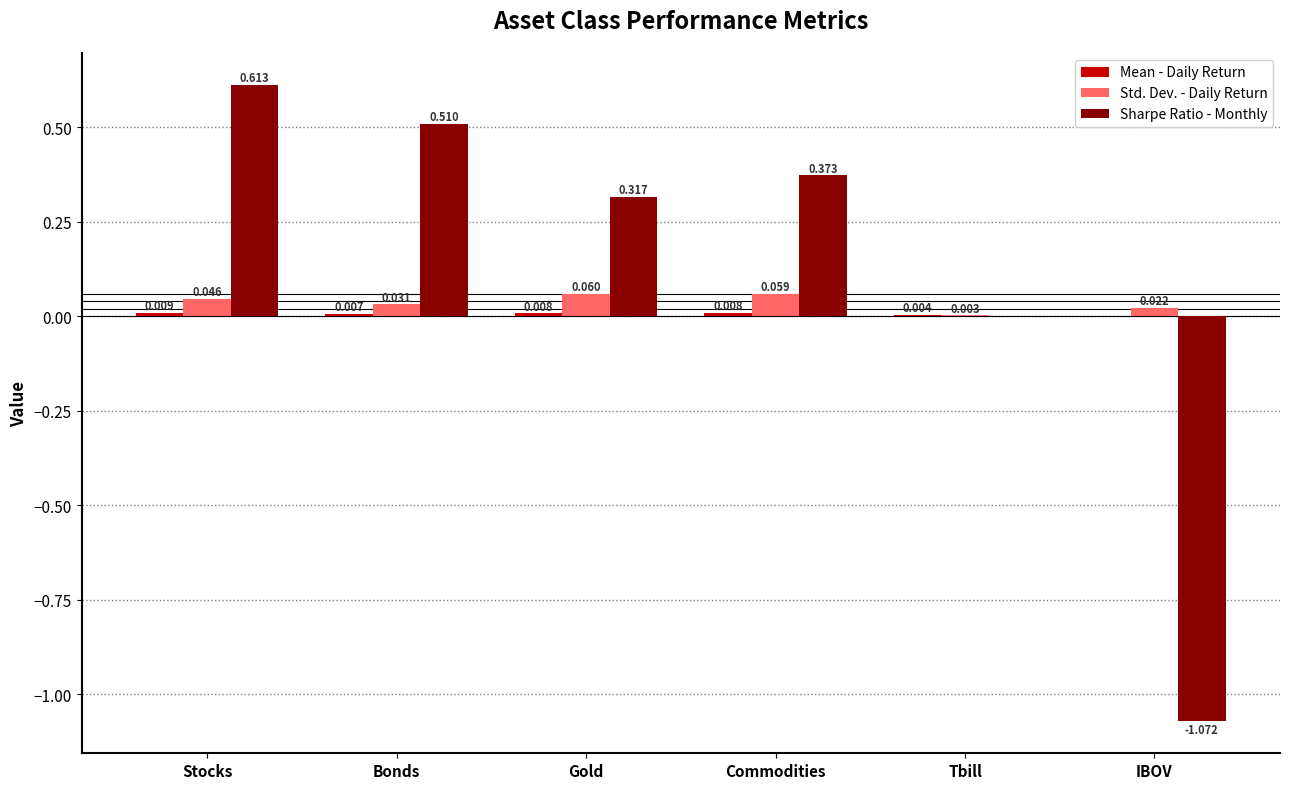

Which series has the largest total across all categories?

Sharpe Ratio - Monthly